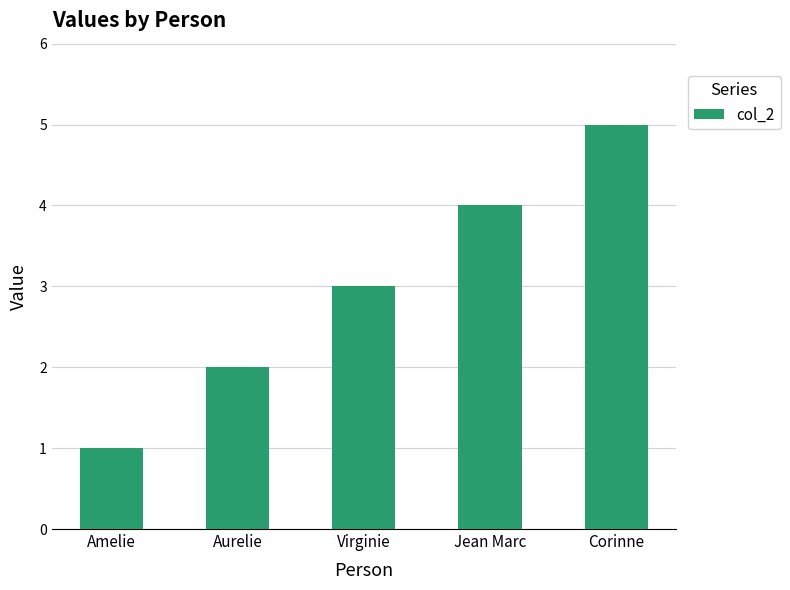

Reading left to right, extract all data points from this chart.

1	2	3	4	5